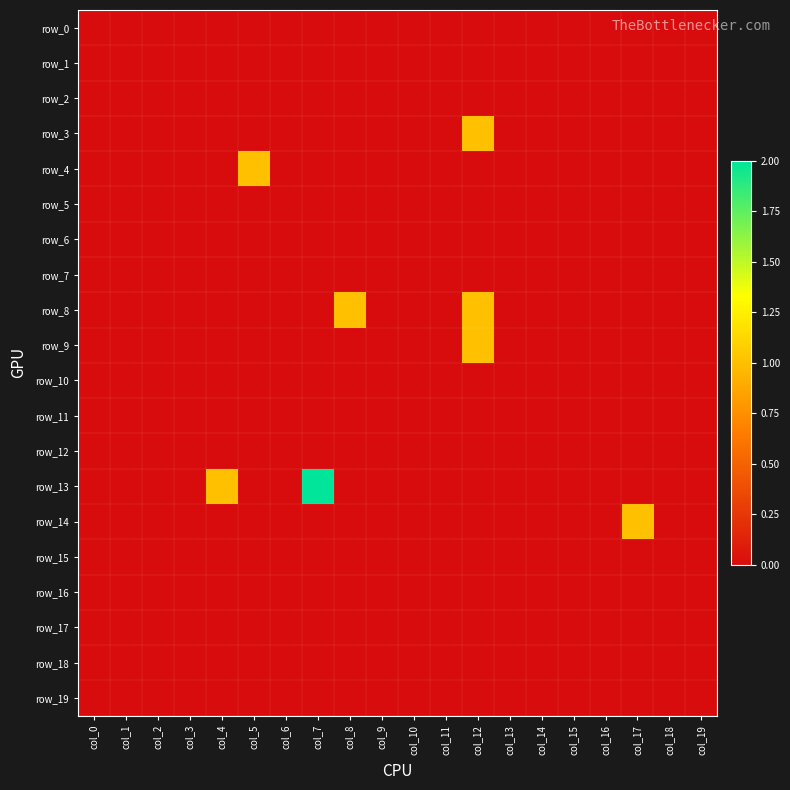

True or false: row_8 has a value of 0 at col_6.

True